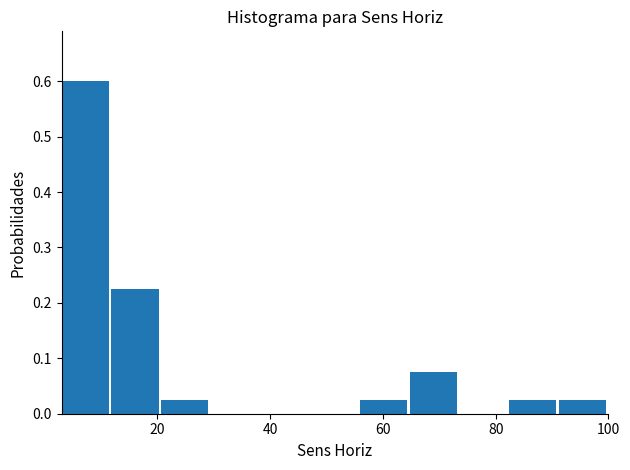

How tall is the bar that spans 12 to 20 on the x-axis? Neither the bar edges nor the heights are printed on the chart, so give them approximately, as read against the axes.

0.23